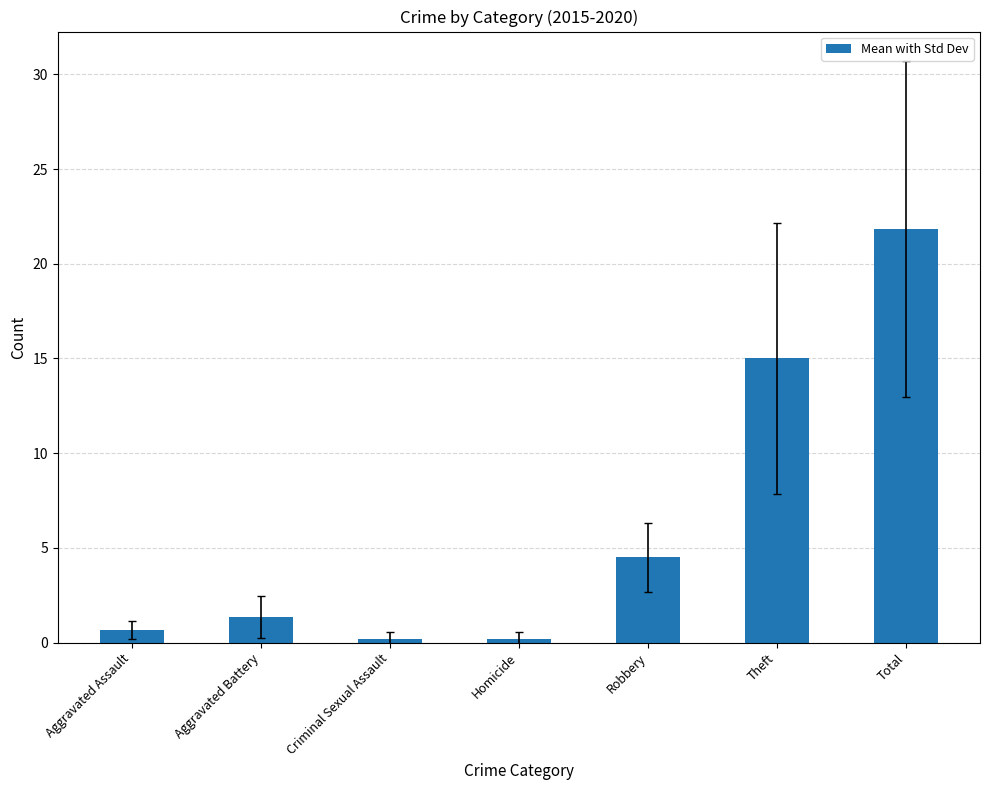

What is the label of the 6th bar from the right?

Aggravated Battery